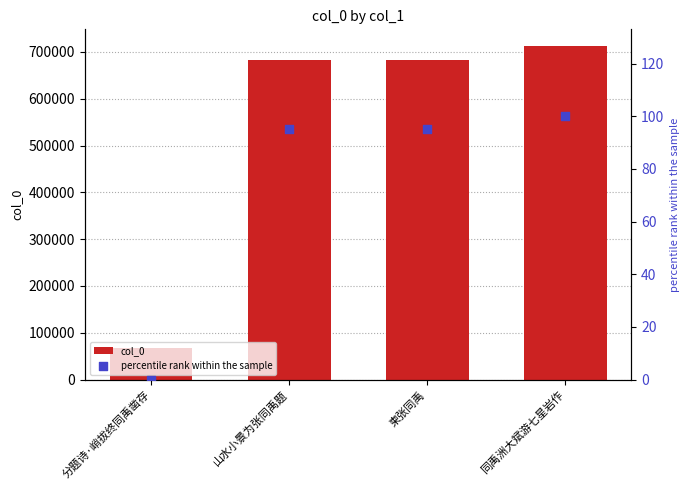

At how many categories does at least one series exceed 391412?

3